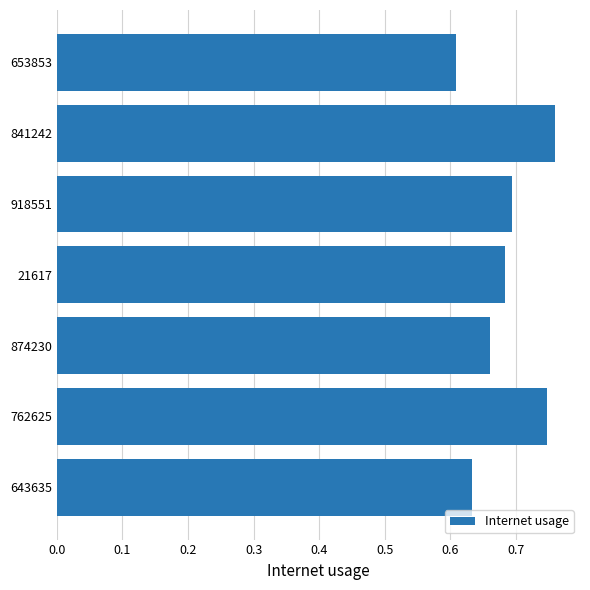

How many values are between 0 and 1?

7